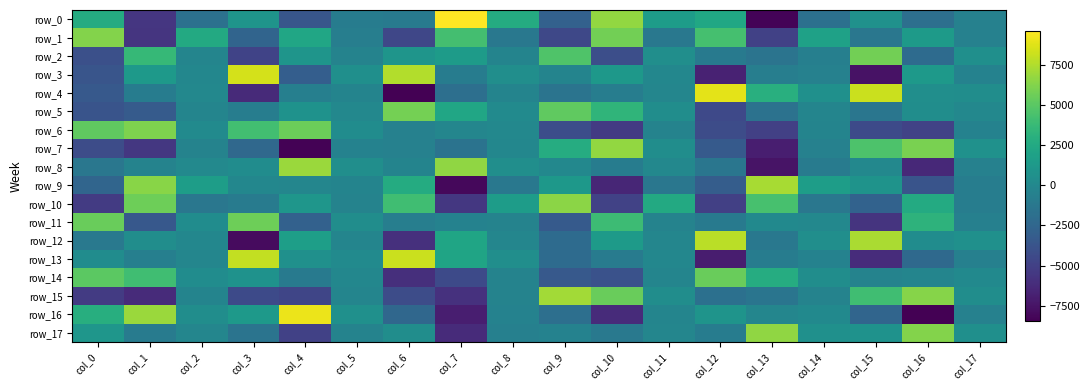

What is the average value of the row_5 series?

139.2